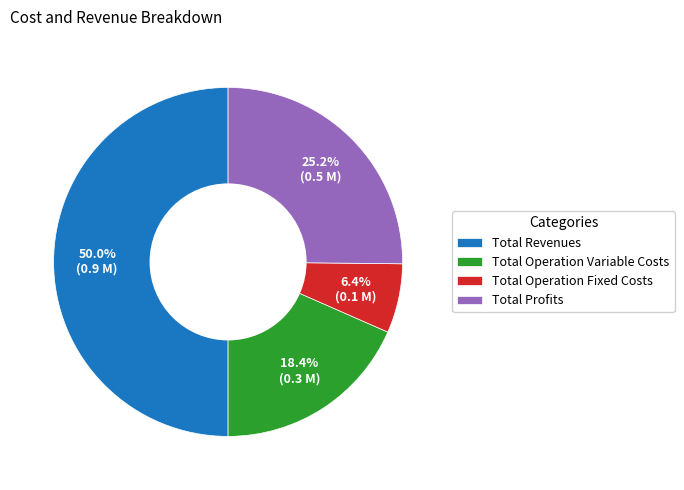

Count the number of slices in the pie.

4